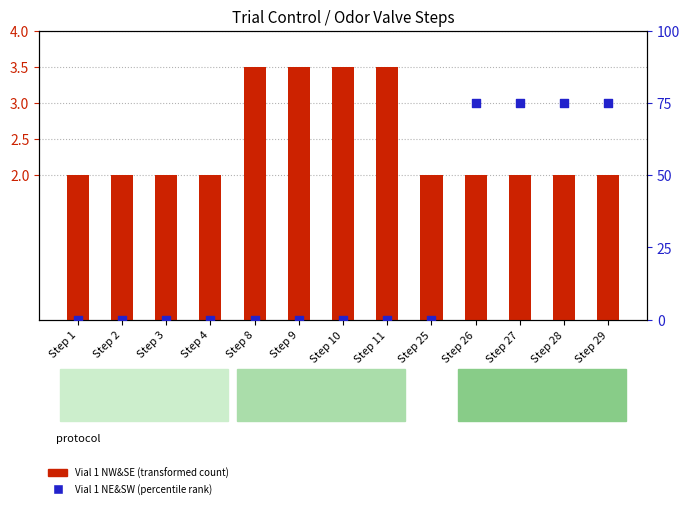

Which series has the largest Y range (max minus min)?

Vial 1 NE&SW (percentile rank)